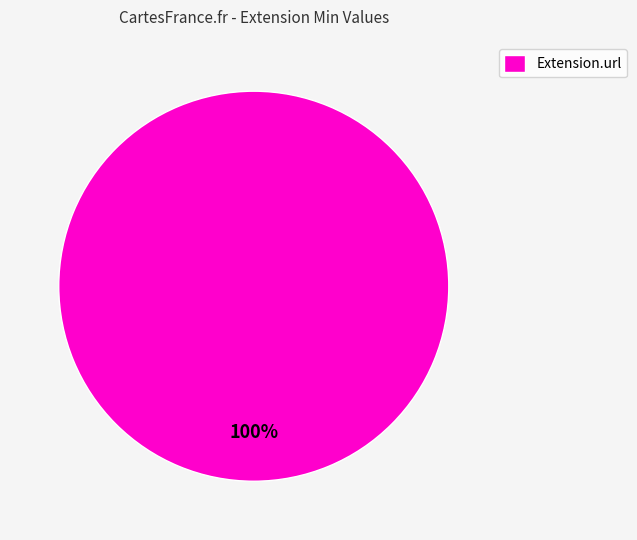

Count the number of slices in the pie.

1